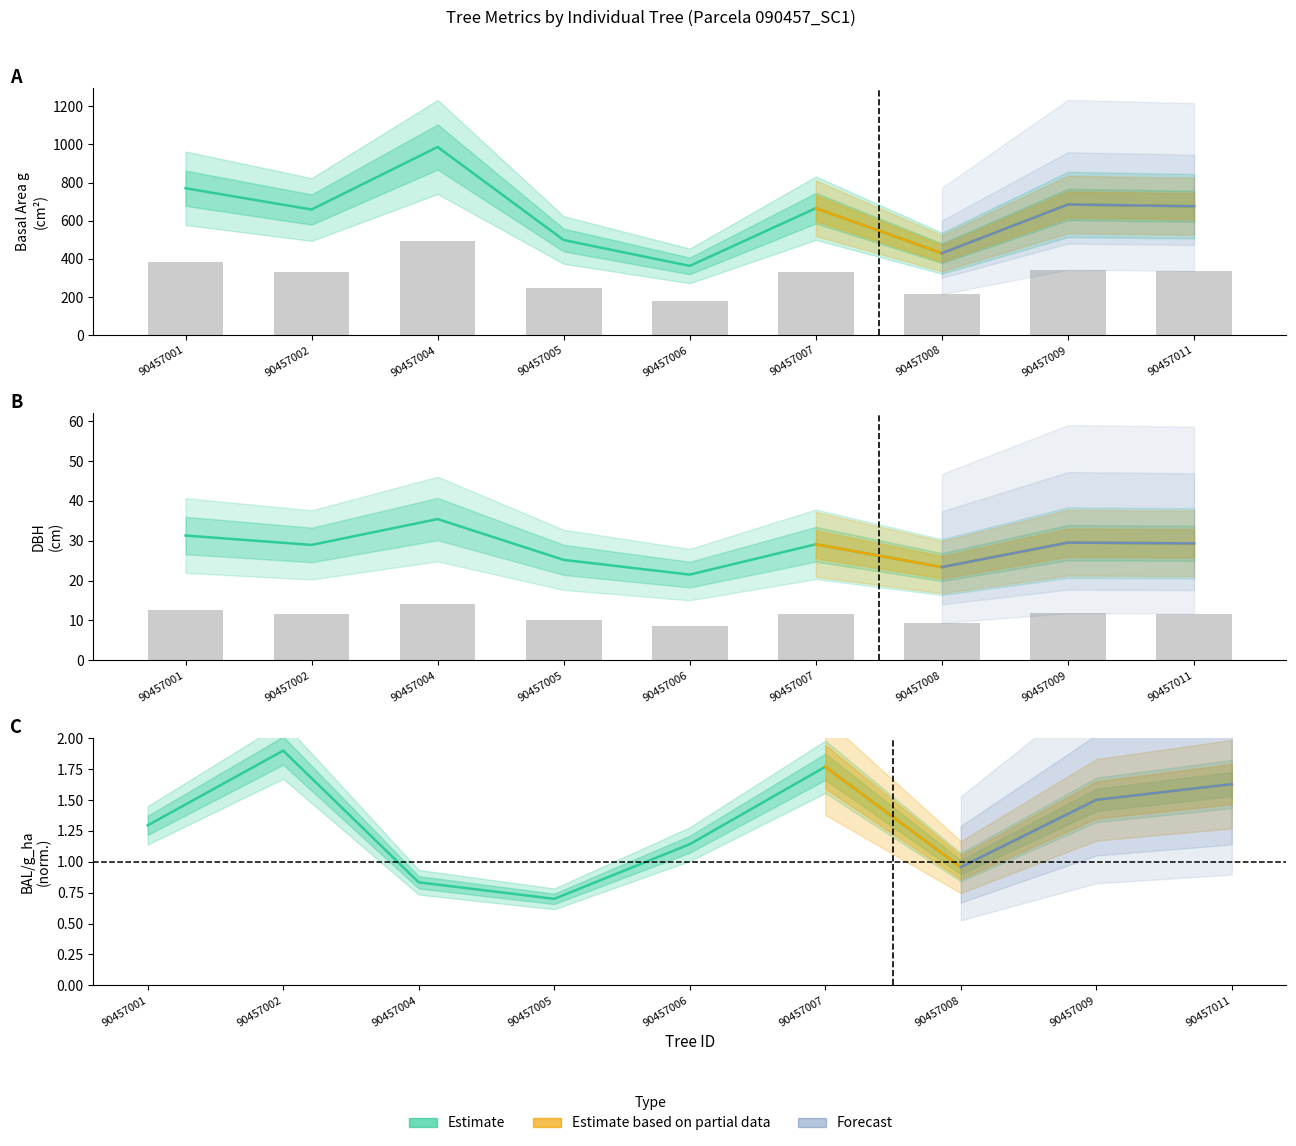

What is the average value of the dbh series?

28.2